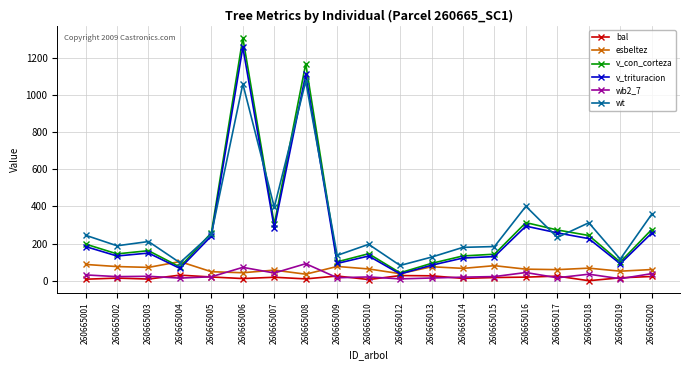

Which series ends up on top after the final intersection of v_trituracion and wt?

wt